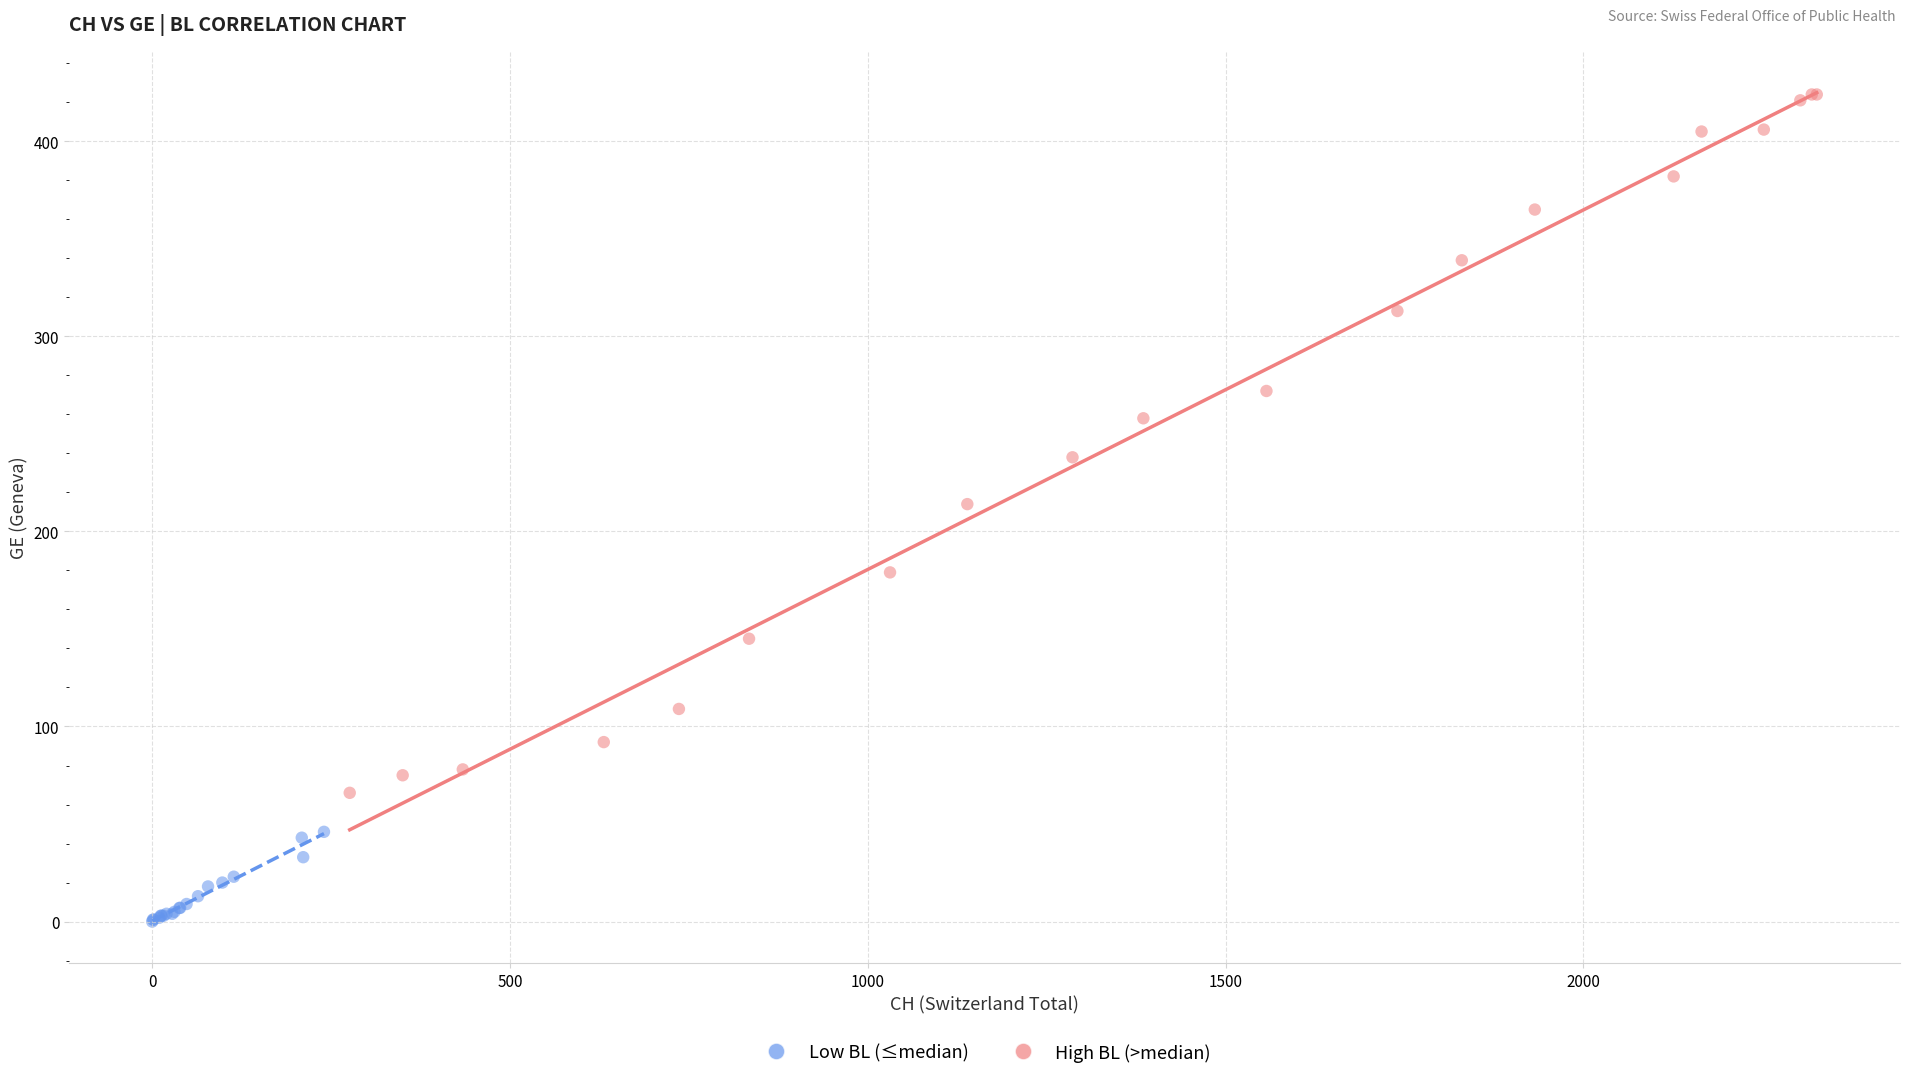

Which series contains the highest Y value?

High BL (>median)